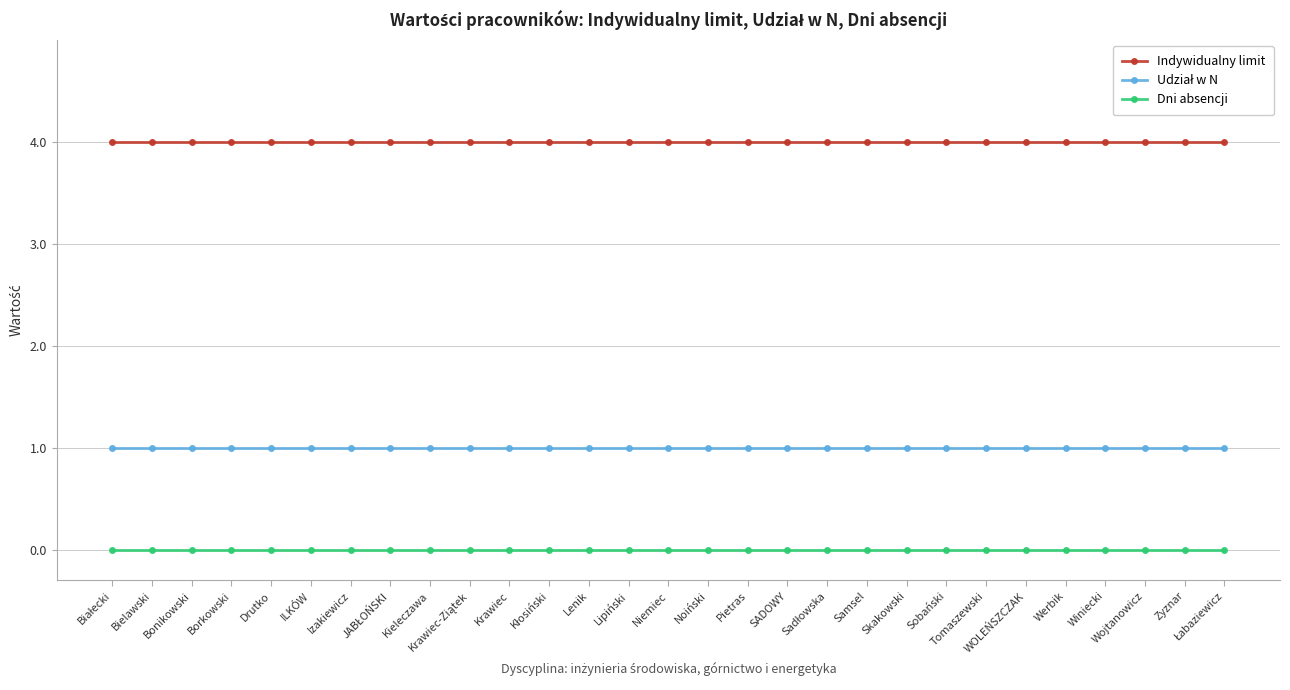

What is the spread (max minus min) of values at Pietras?

4